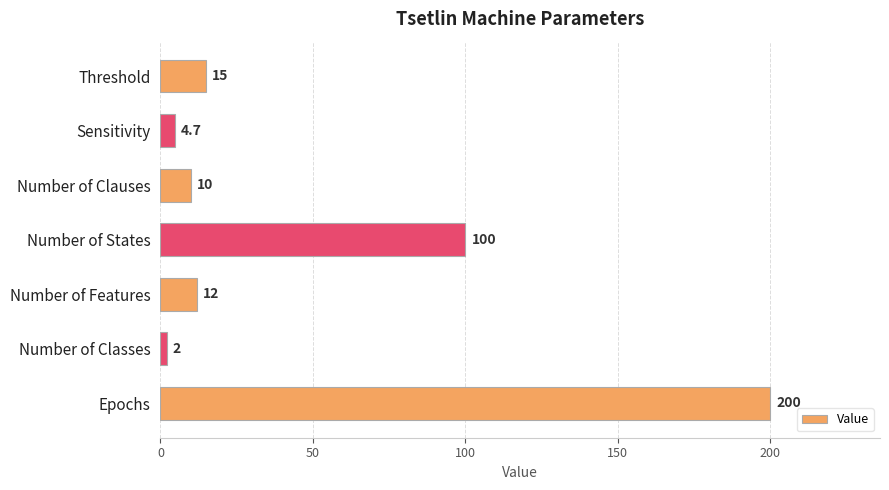

List the labels in order of value, smallest first.

Number of Classes, Sensitivity, Number of Clauses, Number of Features, Threshold, Number of States, Epochs